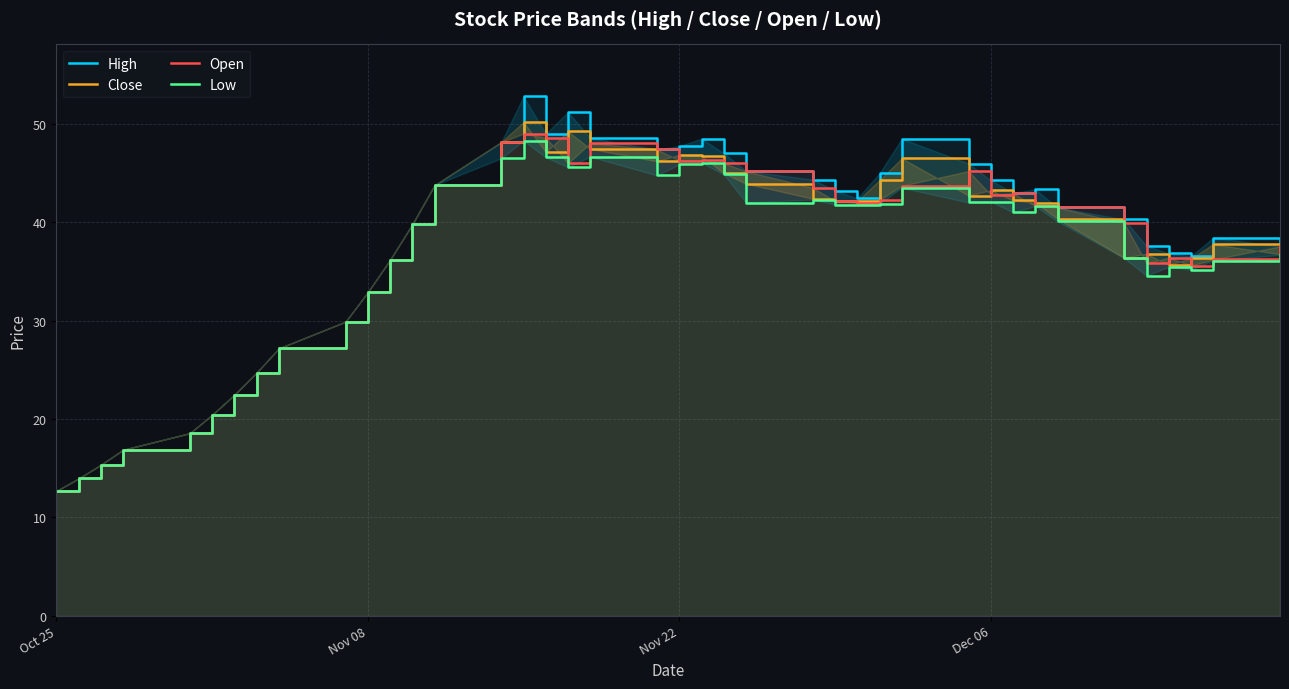

True or false: Open and Low intersect in this chart.

False